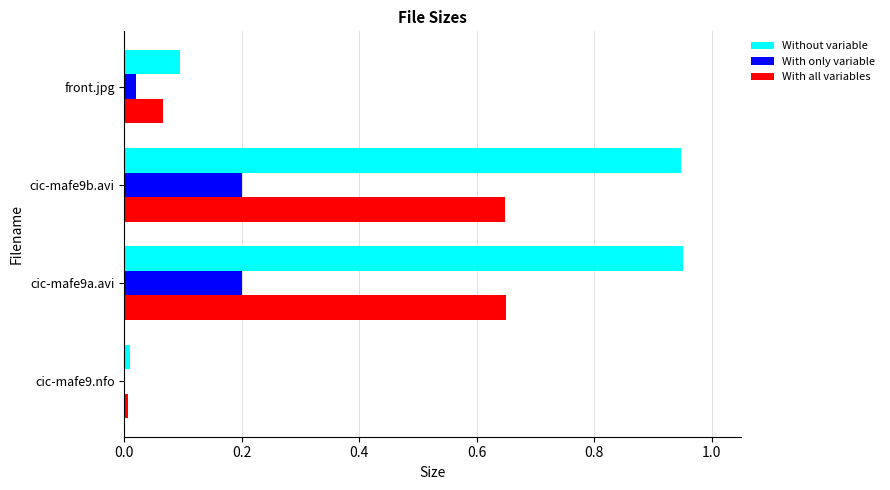

Is the value of Without variable at cic-mafe9b.avi greater than the value of With only variable at cic-mafe9b.avi?

Yes